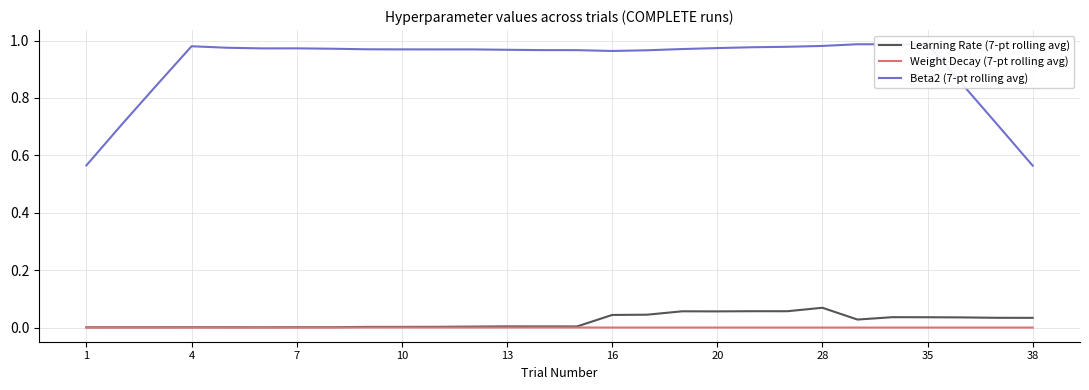

True or false: Learning Rate (7-pt rolling avg) and Beta2 (7-pt rolling avg) intersect in this chart.

False